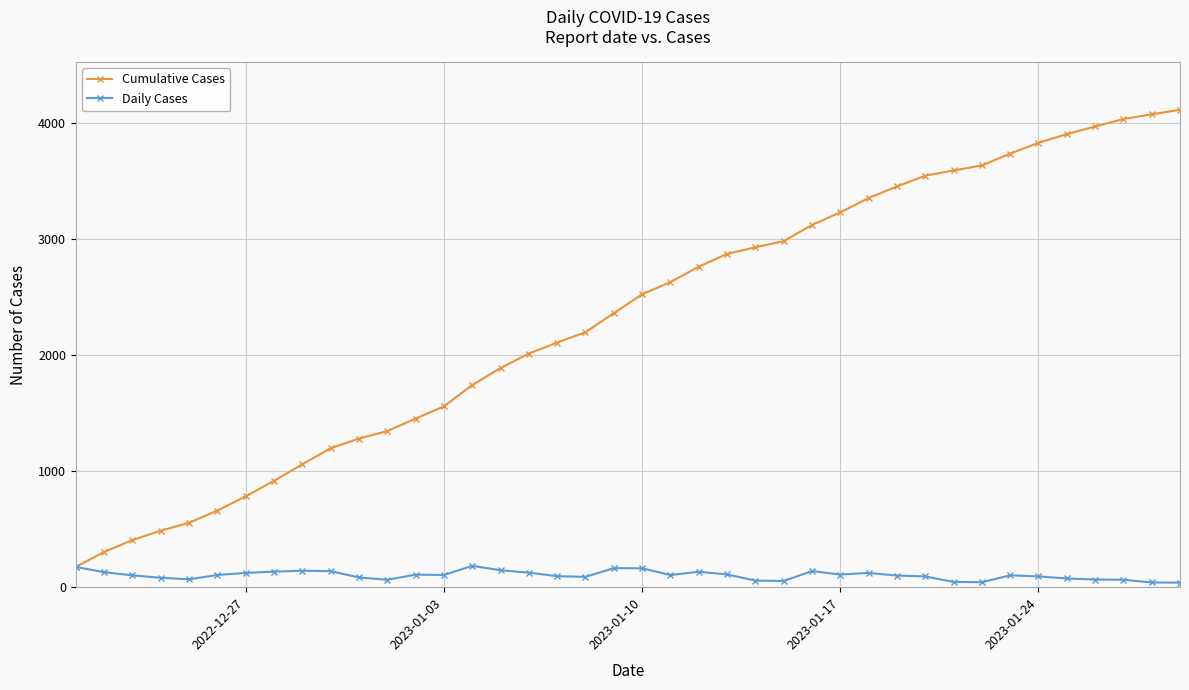

What is the maximum value for Cumulative Cases?

4114